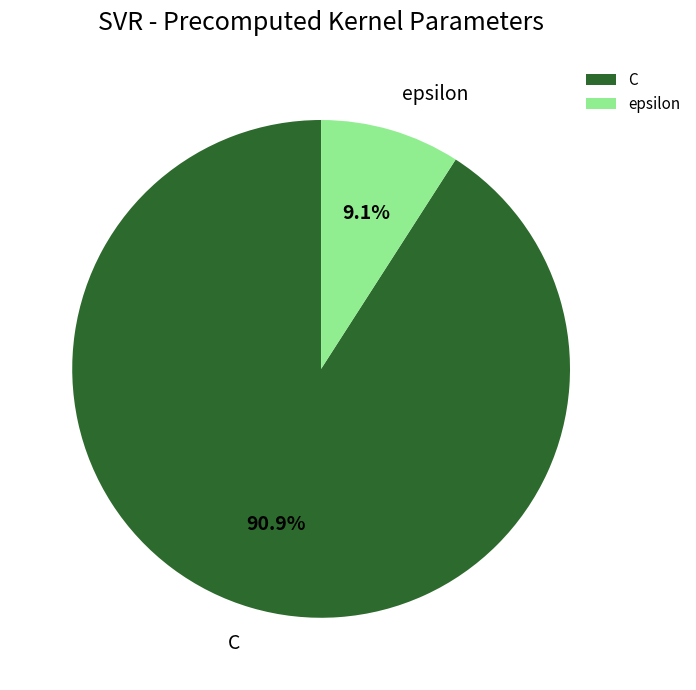

Which slice is the largest?

C